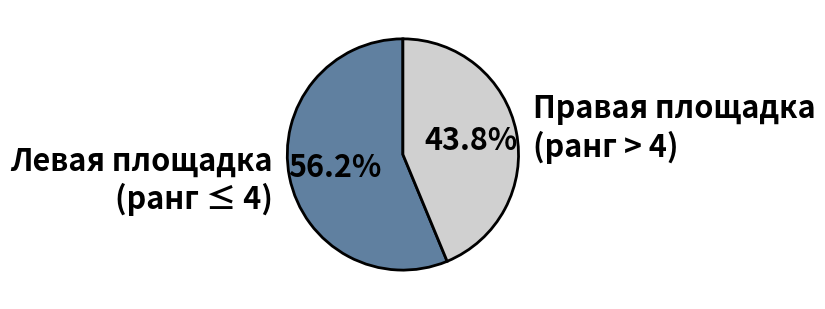

What is the ratio of the value at Правая площадка (ранг > 4) to the value at Левая площадка (ранг ≤ 4)?

0.8